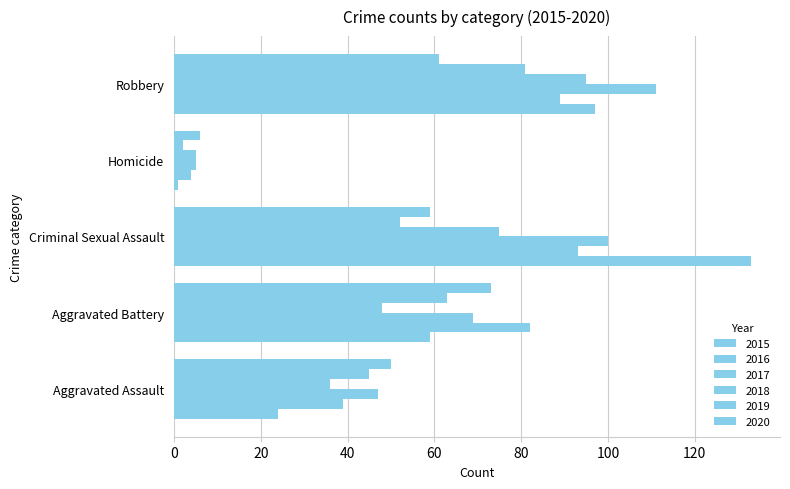

What is the label of the 1st bar from the right?

Robbery